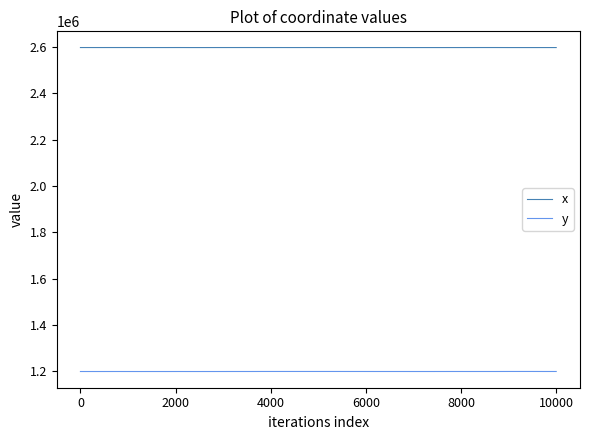

List the series in order of their peak value, highest first.

x, y